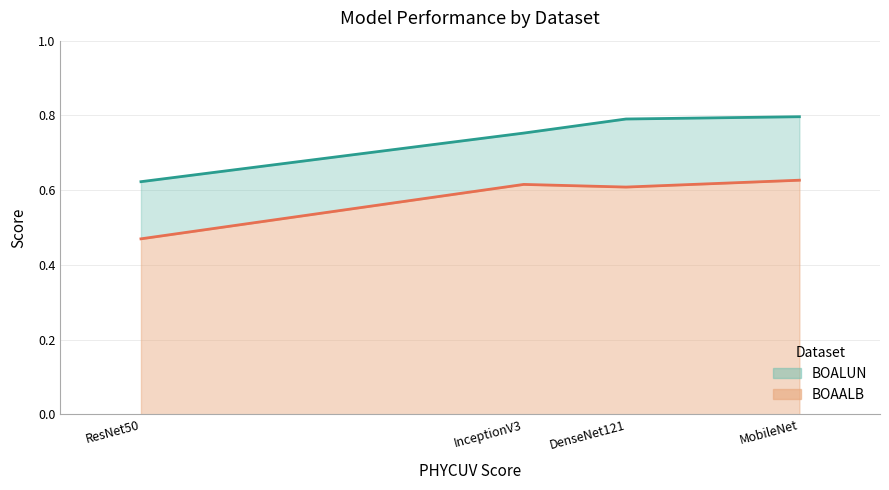

Where is BOAALB nearest to the value 0?

ResNet50